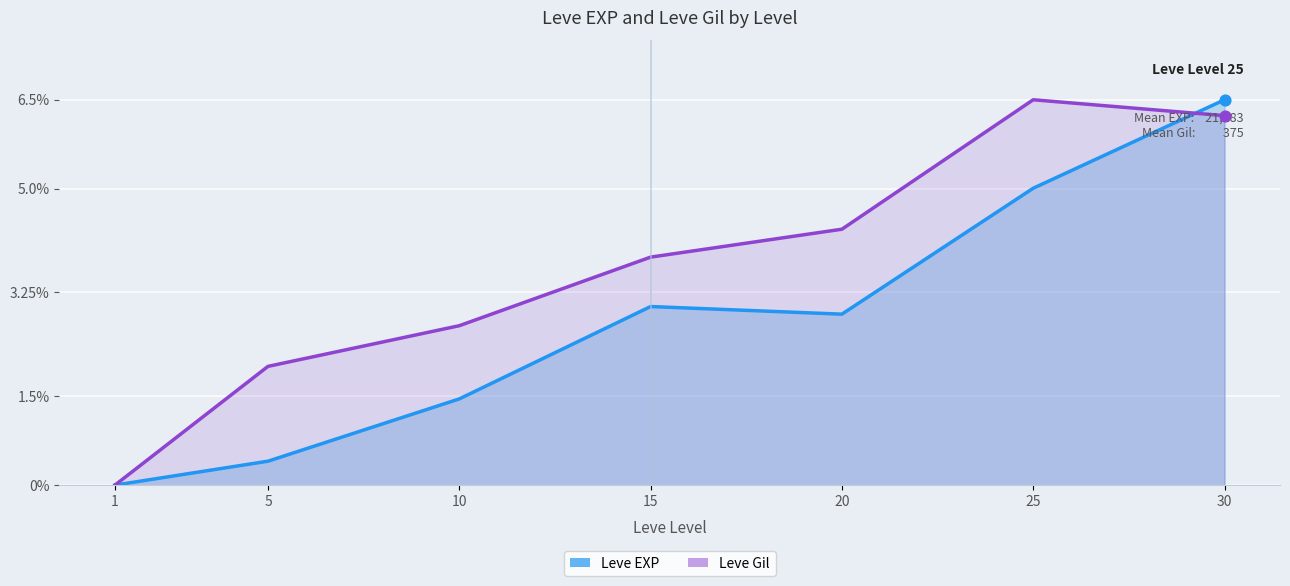

Which series has the largest total across all categories?

Leve Gil